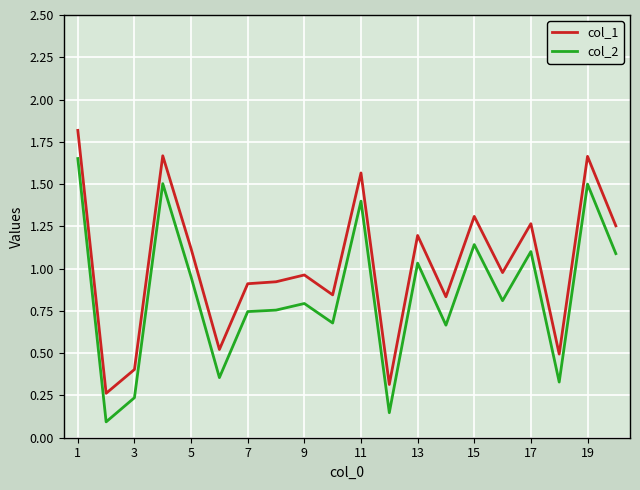

Which series has the largest total across all categories?

col_1